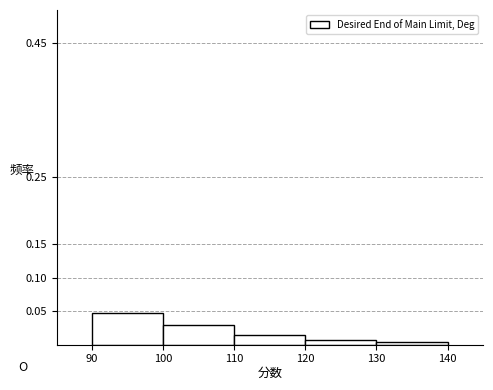

Which range on the x-axis has the tallest bar?

90 to 100